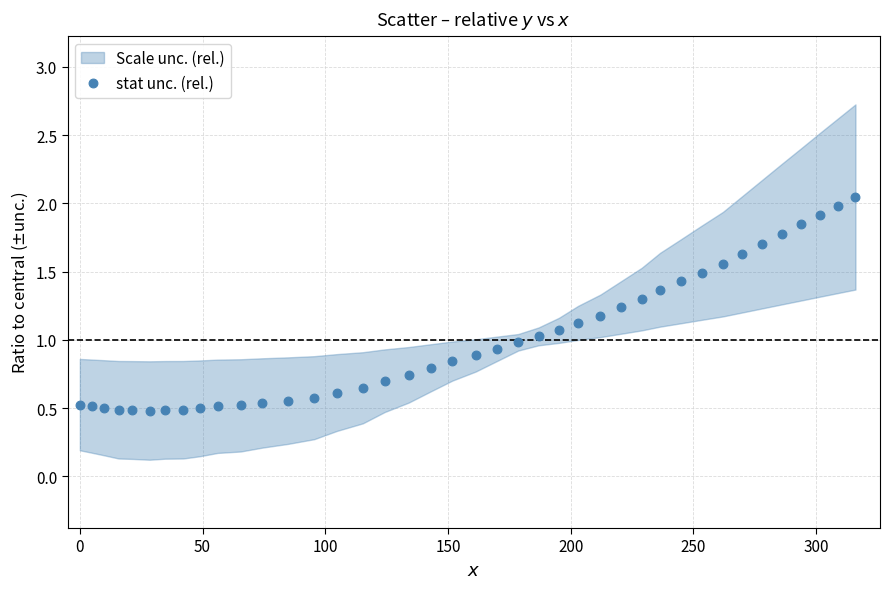

What is the range of X values (max minus min)?

316.0